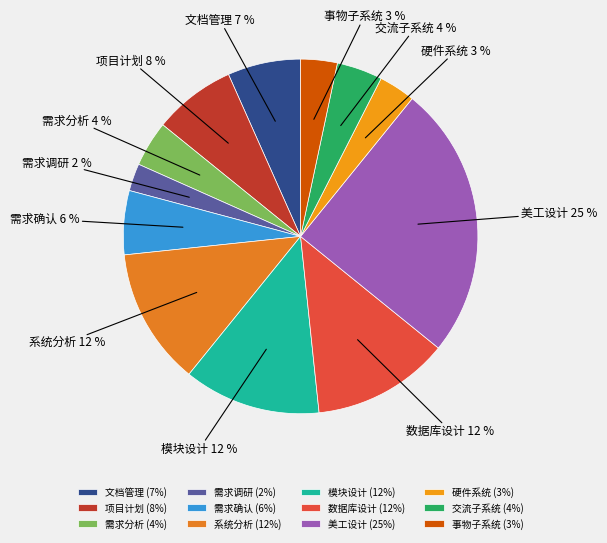

Count the number of slices in the pie.

12